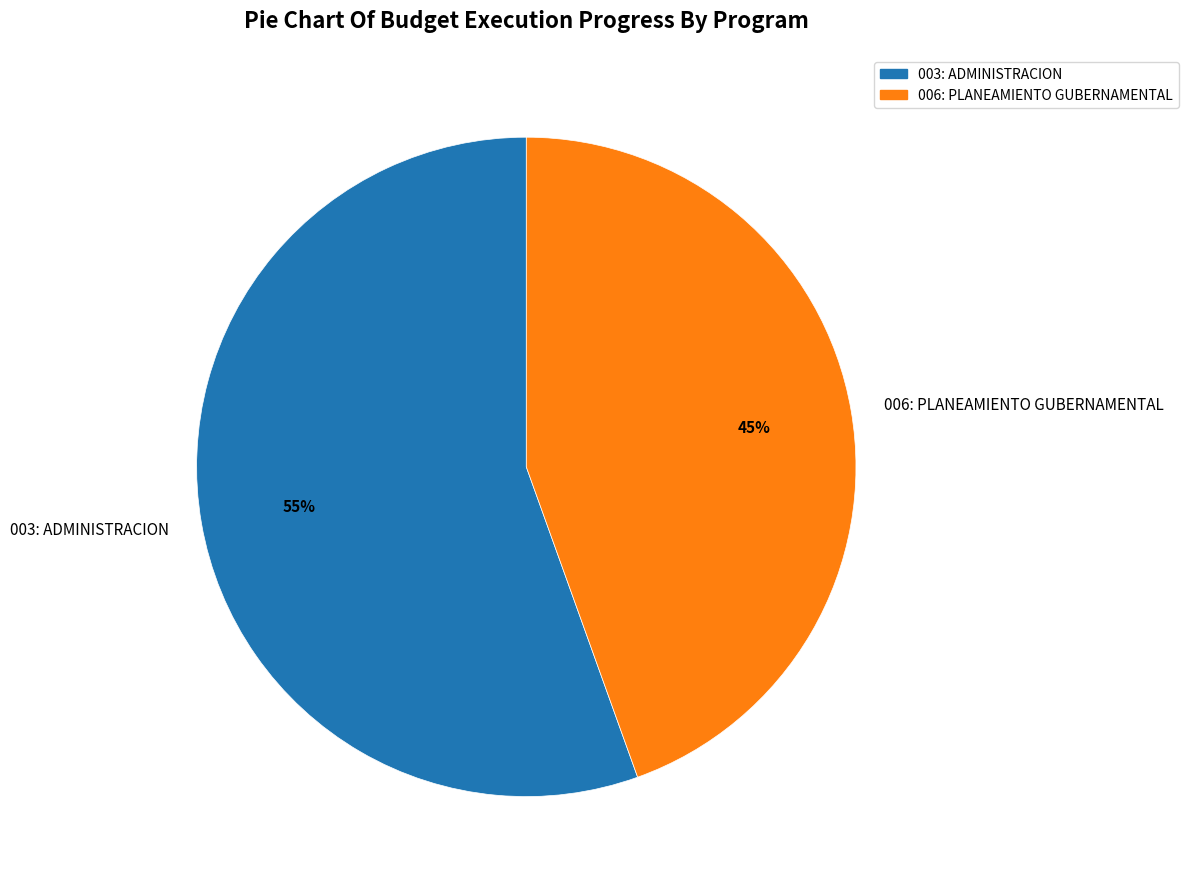

Does 003: ADMINISTRACION represent more than half of the total?

Yes